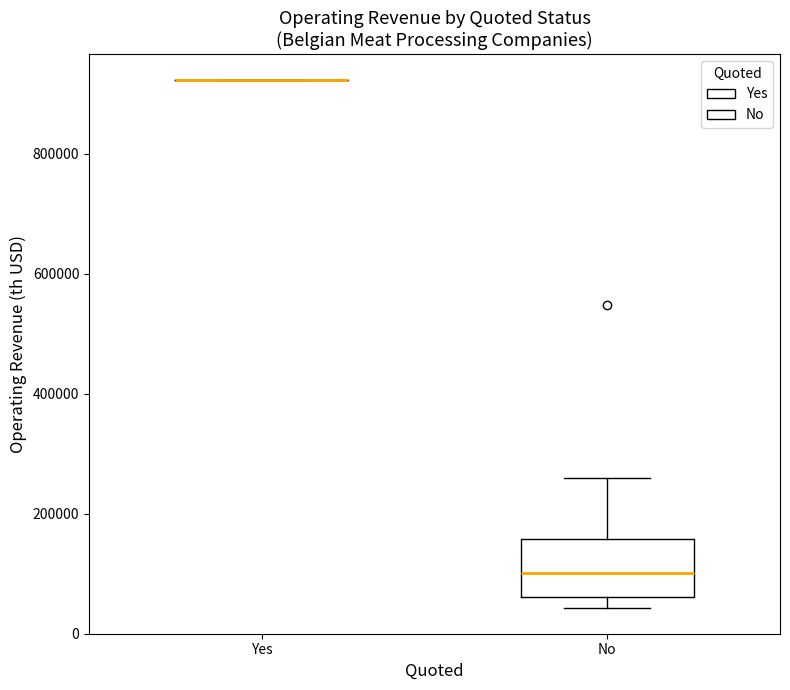

Which box is the tallest, from its lower edge to its upper edge?

No